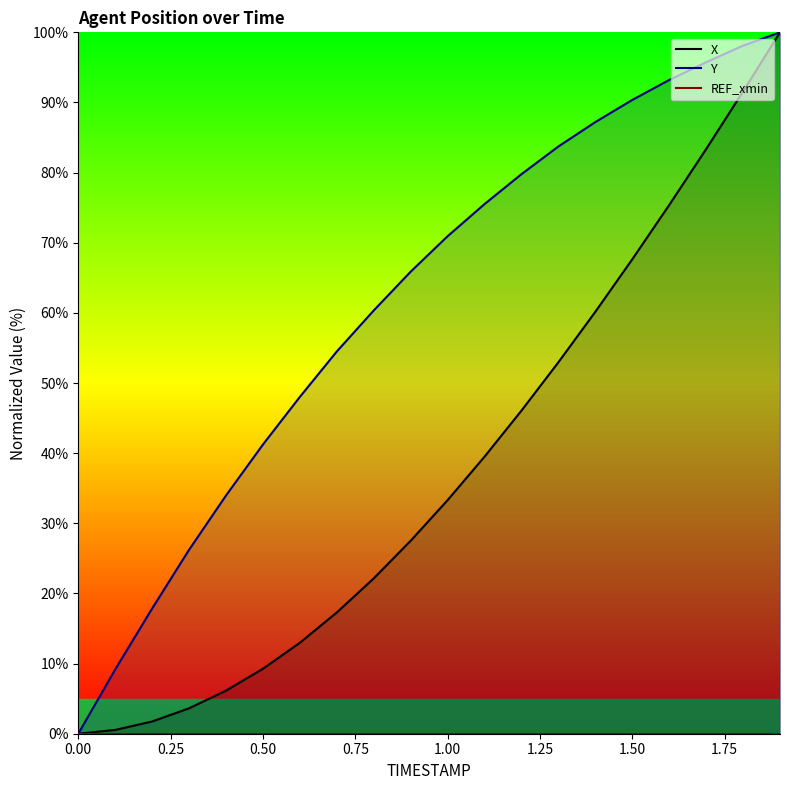

List the labels in order of X value, smallest first.

0.0, 0.1, 0.2, 0.3, 0.4, 0.5, 0.6, 0.7, 0.8, 0.9, 1.0, 1.1, 1.2, 1.3, 1.4, 1.5, 1.6, 1.7, 1.8, 1.9